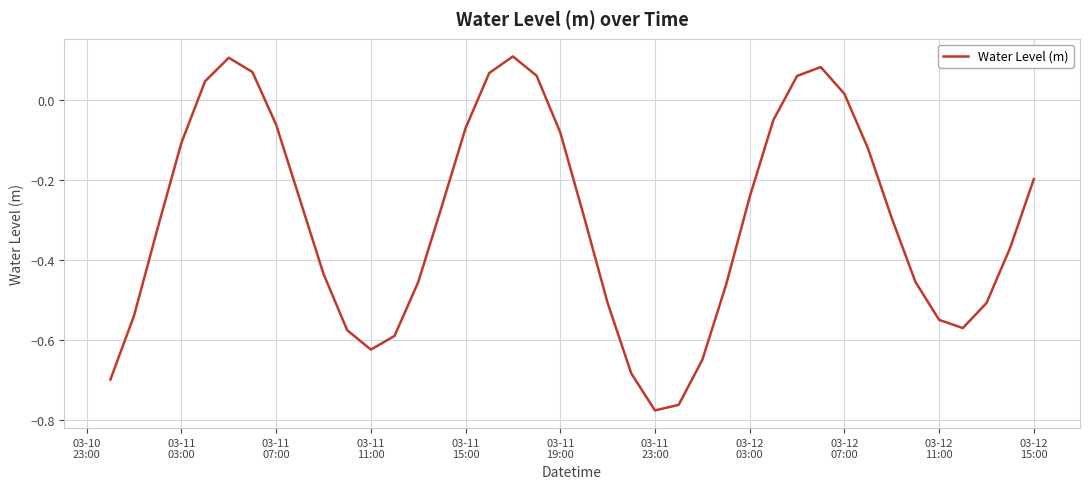

What is the difference between the maximum and second lowest values?

0.9